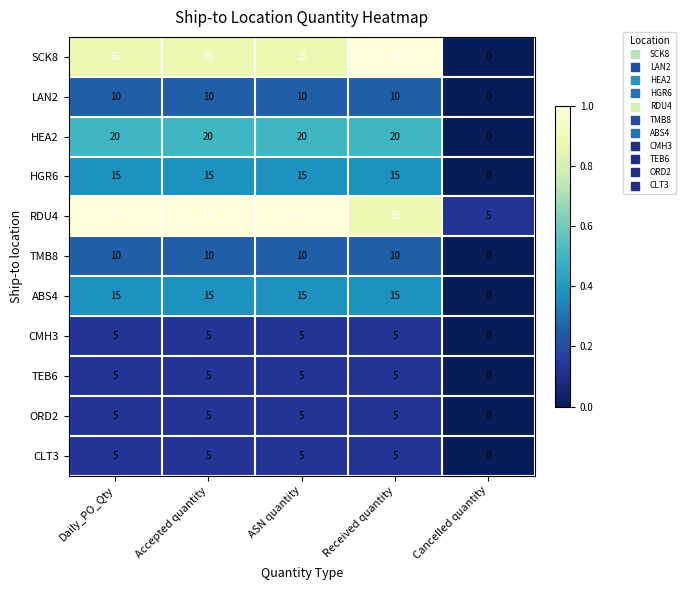

What is the difference between the maximum and second lowest values in the SCK8 series?

5